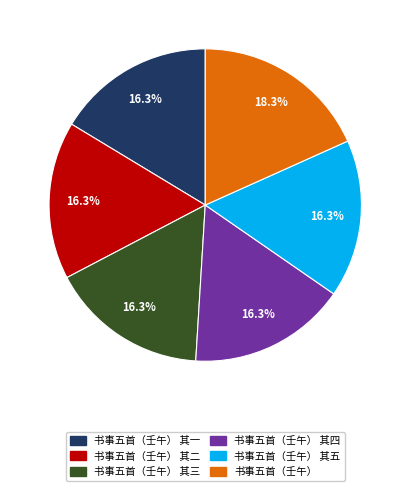

Approximately how many times larger is the value at 书事五首（壬午） compared to 书事五首（壬午） 其二?

1.1